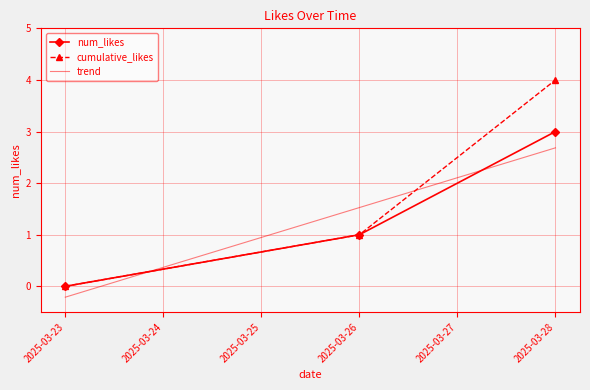

List the series in order of their peak value, lowest first.

trend, num_likes, cumulative_likes